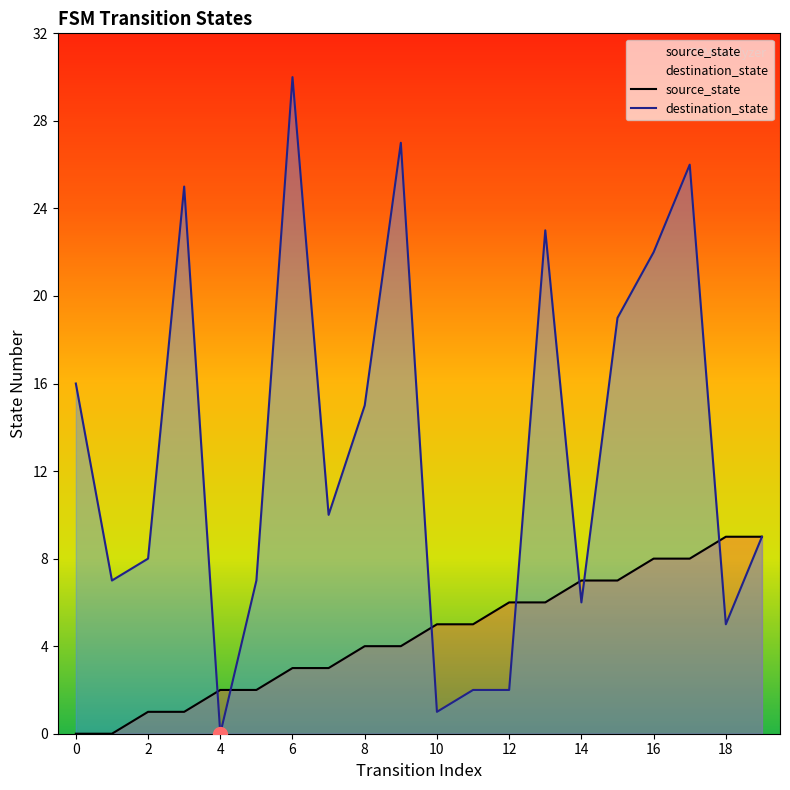

The value of destination_state at 4 is 0. True or false?

True